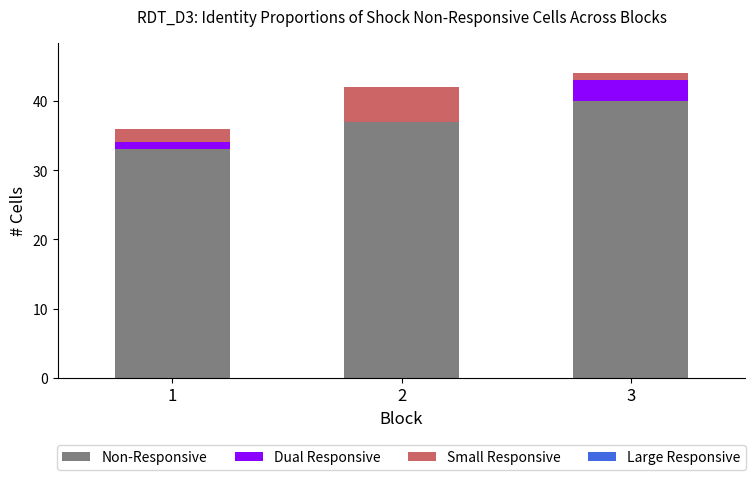

How many series are shown in this chart?

3